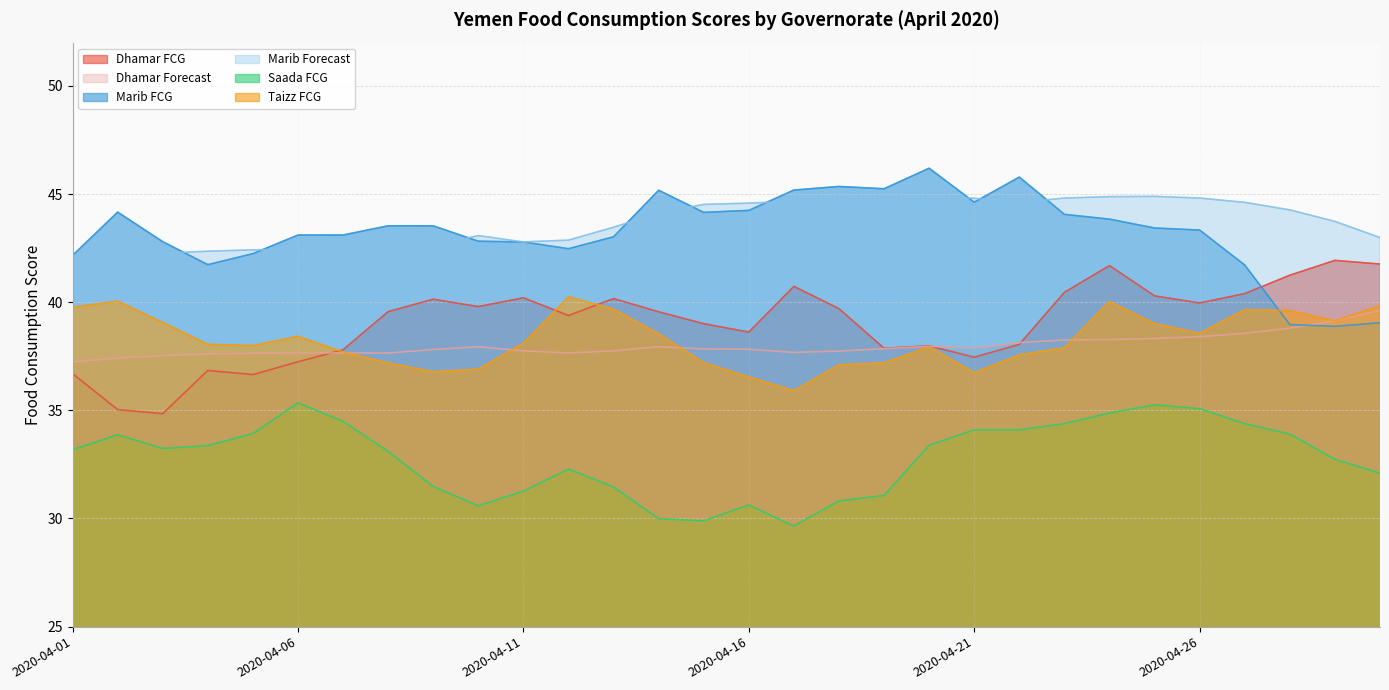

How many lines are shown in the chart?

6